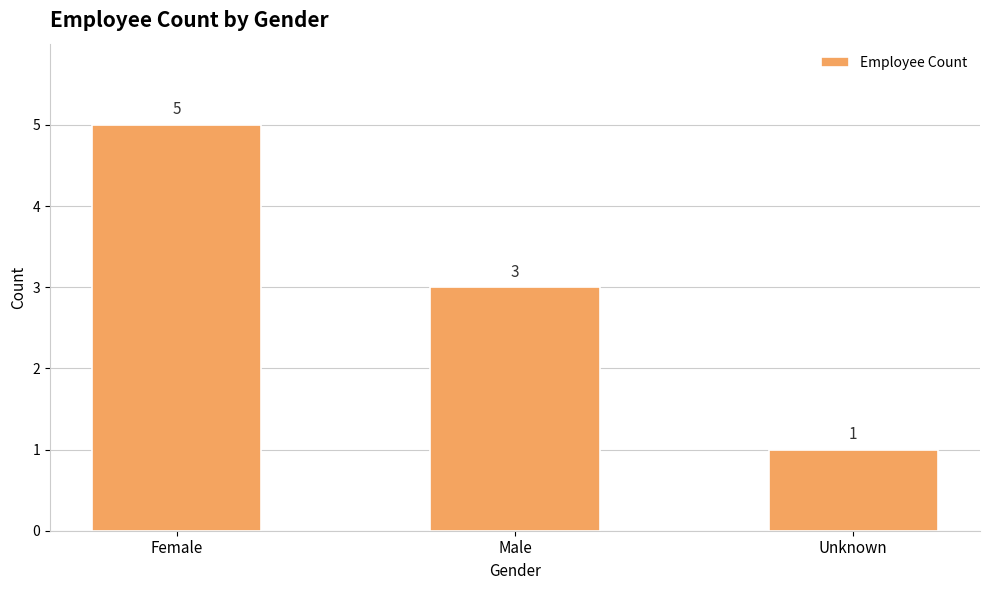

Approximately how many times larger is the value at Female compared to Unknown?

5.0